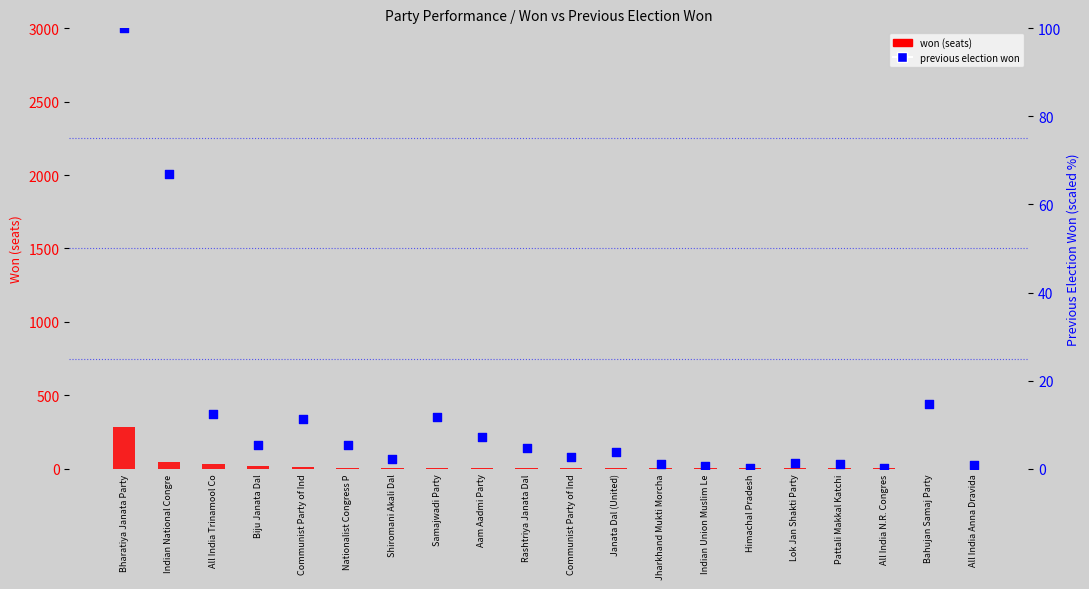

What are all the series names shown in the legend?

won (seats), previous election won